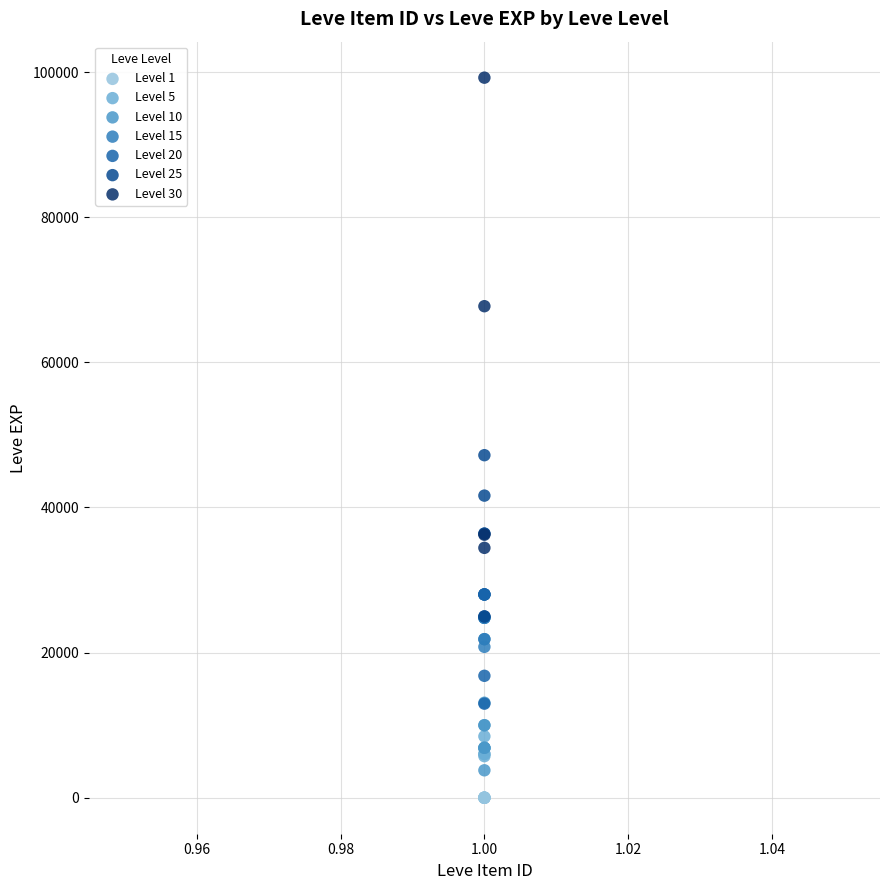

Which series has the widest spread of Y values?

Level 30